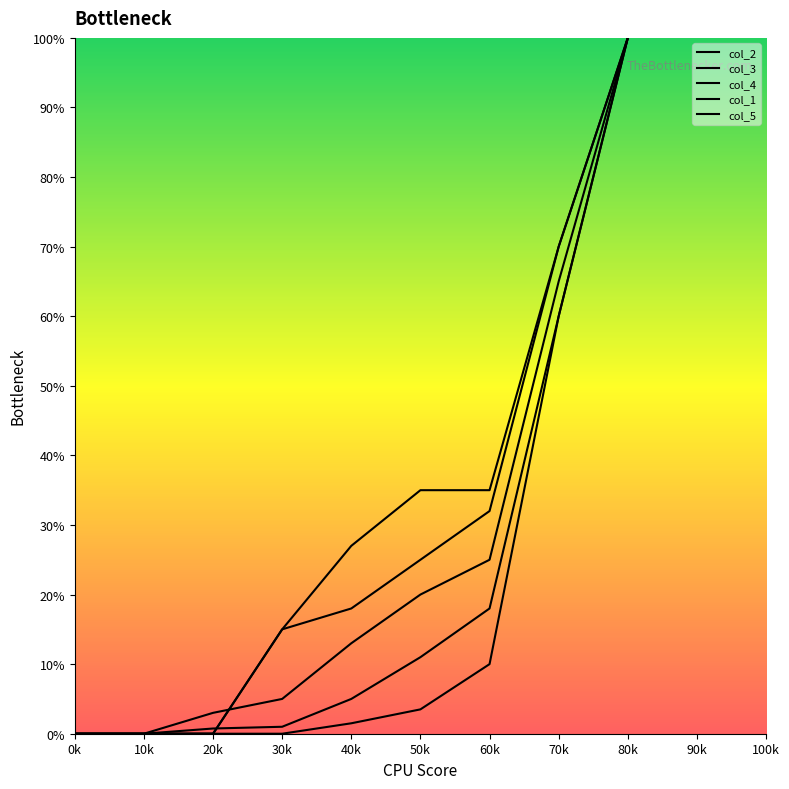

Which series has the largest total across all categories?

col_5